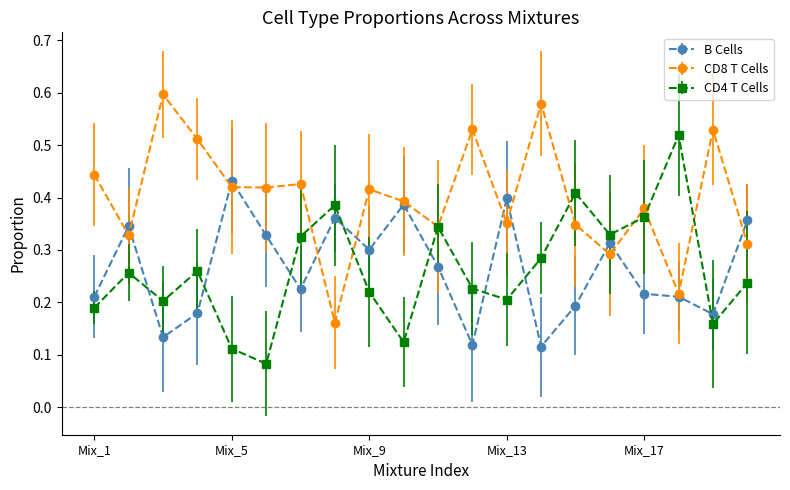

True or false: CD4 T Cells has more than 2 interior local peaks.

True